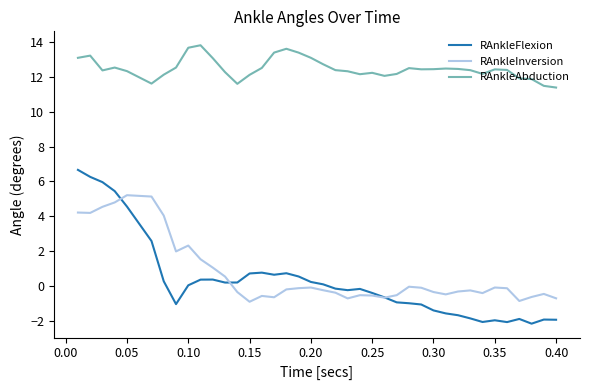

List the series in order of their peak value, lowest first.

RAnkleInversion, RAnkleFlexion, RAnkleAbduction